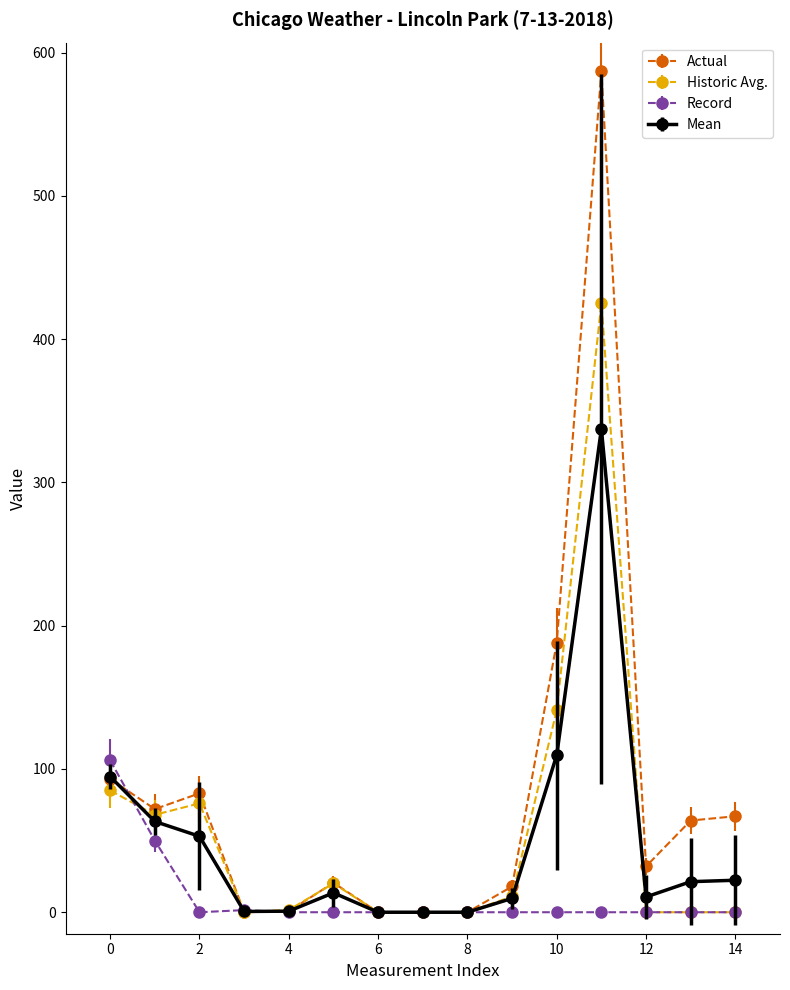

Which series has the largest range (max minus min)?

Actual